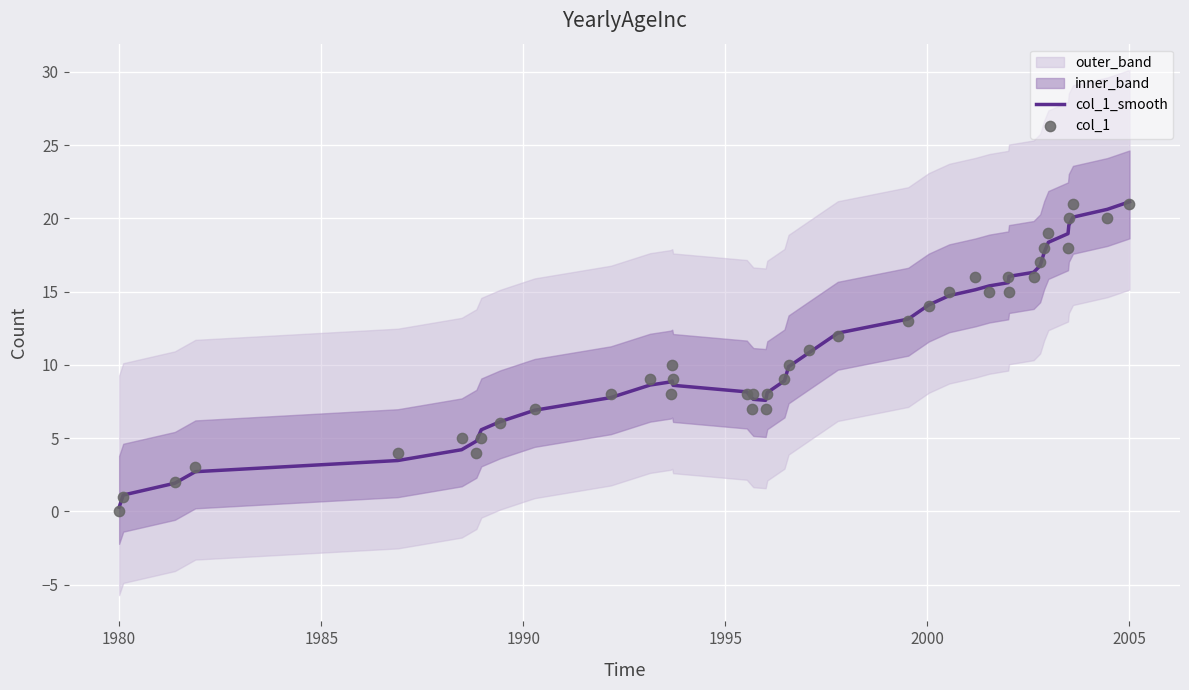

Which series has the widest spread of Y values?

col_1